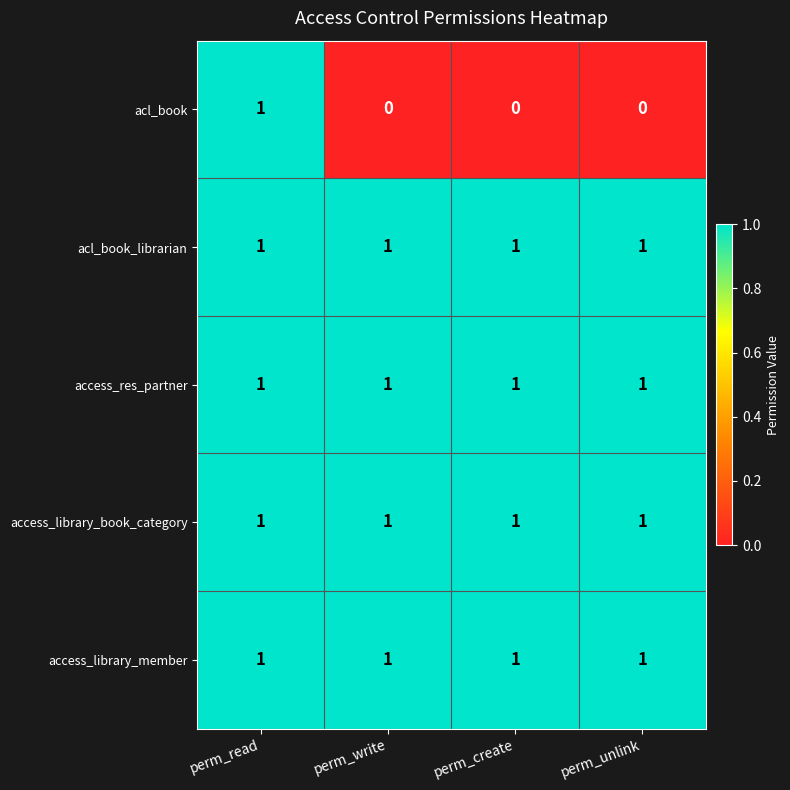

Is the value of access_res_partner at perm_write greater than the value of acl_book at perm_write?

Yes